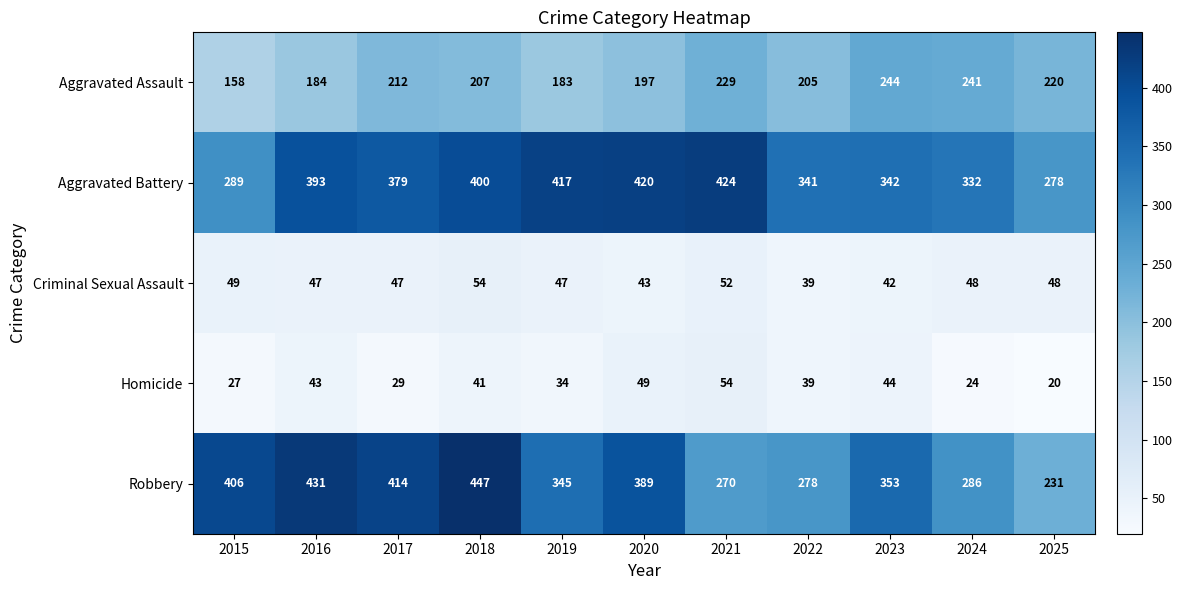

How many data points does each series have?

11